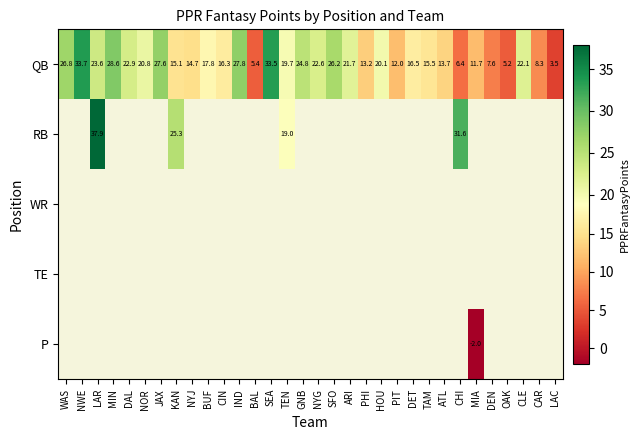

Which category has the lowest value in the QB series?

LAC